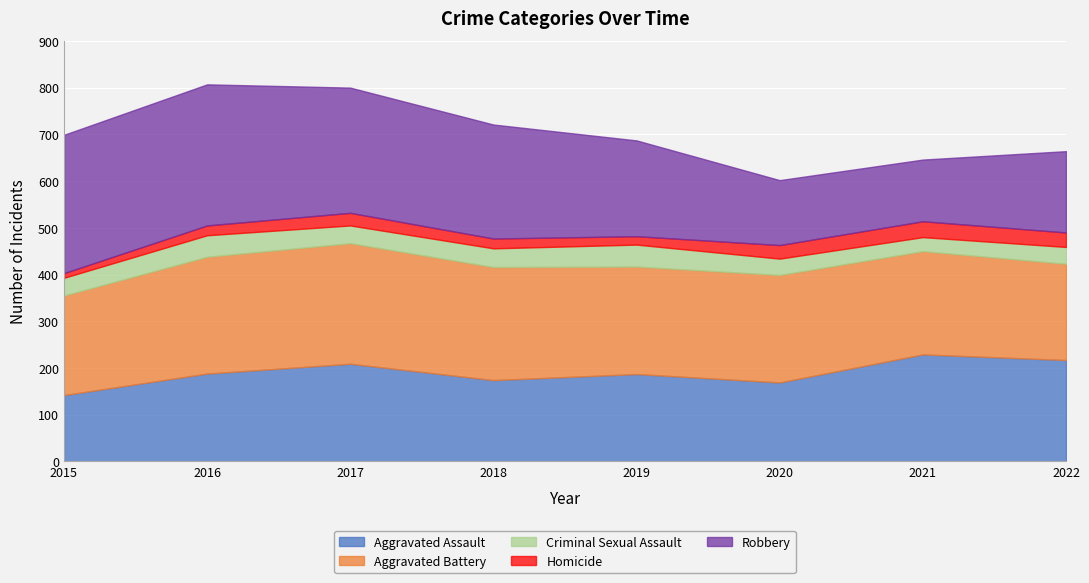

Is it true that Homicide equals 7 at 2017?

False